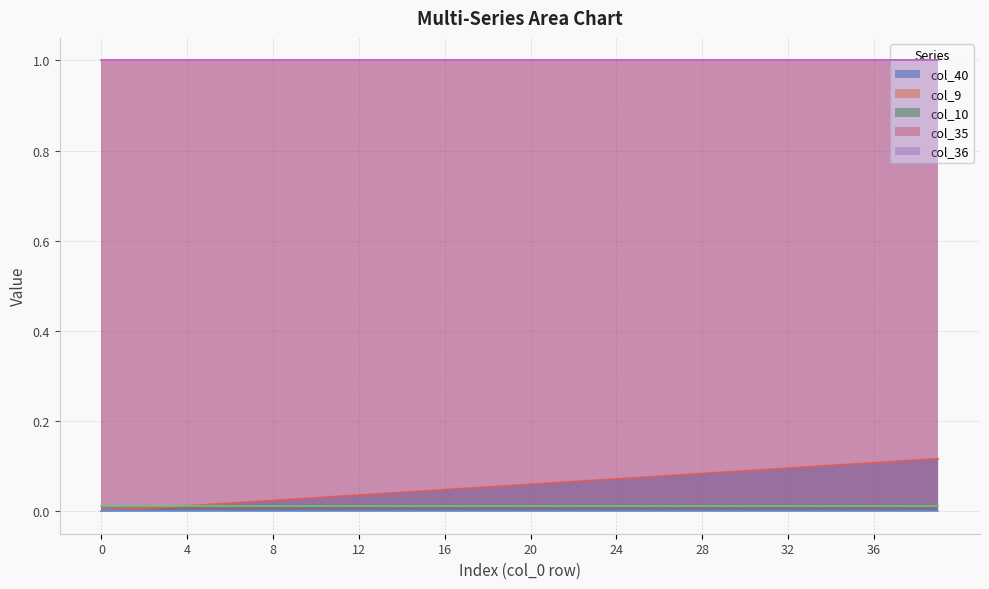

Reading left to right, transcribe all the data shown in this chart.

col_40: 0.0	0.0	0.0	0.0	0.0	0.0	0.0	0.0	0.0	0.0	0.0	0.0	0.0	0.0	0.0	0.0	0.0	0.1	0.1	0.1	0.1	0.1	0.1	0.1	0.1	0.1	0.1	0.1	0.1	0.1	0.1	0.1	0.1	0.1	0.1	0.1	0.1	0.1	0.1	0.1
col_9: 0.0	0.0	0.0	0.0	0.0	0.0	0.0	0.0	0.0	0.0	0.0	0.0	0.0	0.0	0.0	0.0	0.0	0.0	0.0	0.0	0.0	0.0	0.0	0.0	0.0	0.0	0.0	0.0	0.0	0.0	0.0	0.0	0.0	0.0	0.0	0.0	0.0	0.0	0.0	0.0
col_10: 0.0	0.0	0.0	0.0	0.0	0.0	0.0	0.0	0.0	0.0	0.0	0.0	0.0	0.0	0.0	0.0	0.0	0.0	0.0	0.0	0.0	0.0	0.0	0.0	0.0	0.0	0.0	0.0	0.0	0.0	0.0	0.0	0.0	0.0	0.0	0.0	0.0	0.0	0.0	0.0
col_35: 1.0	1.0	1.0	1.0	1.0	1.0	1.0	1.0	1.0	1.0	1.0	1.0	1.0	1.0	1.0	1.0	1.0	1.0	1.0	1.0	1.0	1.0	1.0	1.0	1.0	1.0	1.0	1.0	1.0	1.0	1.0	1.0	1.0	1.0	1.0	1.0	1.0	1.0	1.0	1.0
col_36: 1.0	1.0	1.0	1.0	1.0	1.0	1.0	1.0	1.0	1.0	1.0	1.0	1.0	1.0	1.0	1.0	1.0	1.0	1.0	1.0	1.0	1.0	1.0	1.0	1.0	1.0	1.0	1.0	1.0	1.0	1.0	1.0	1.0	1.0	1.0	1.0	1.0	1.0	1.0	1.0